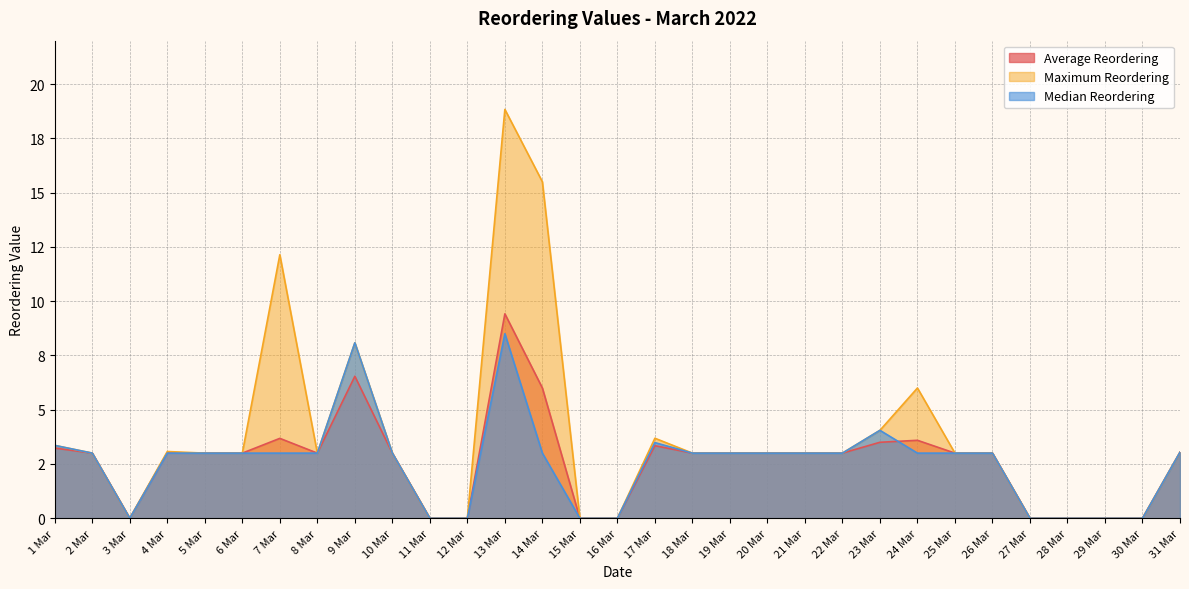

Which category has the highest value in the Maximum Reordering series?

13 Mar